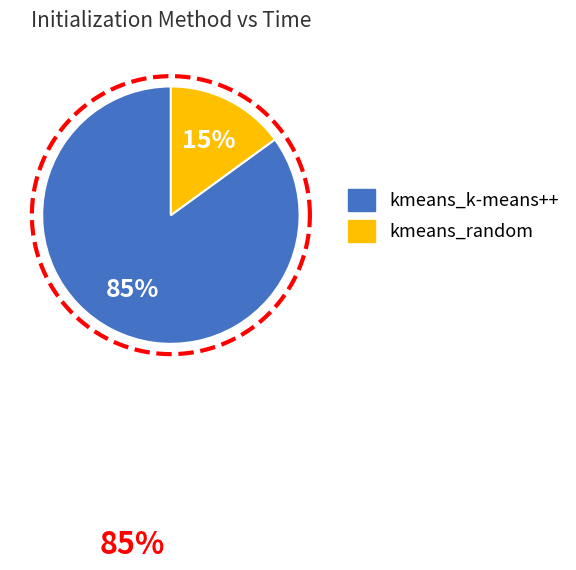

What is the ratio of the value at kmeans_k-means++ to the value at kmeans_random?

5.7